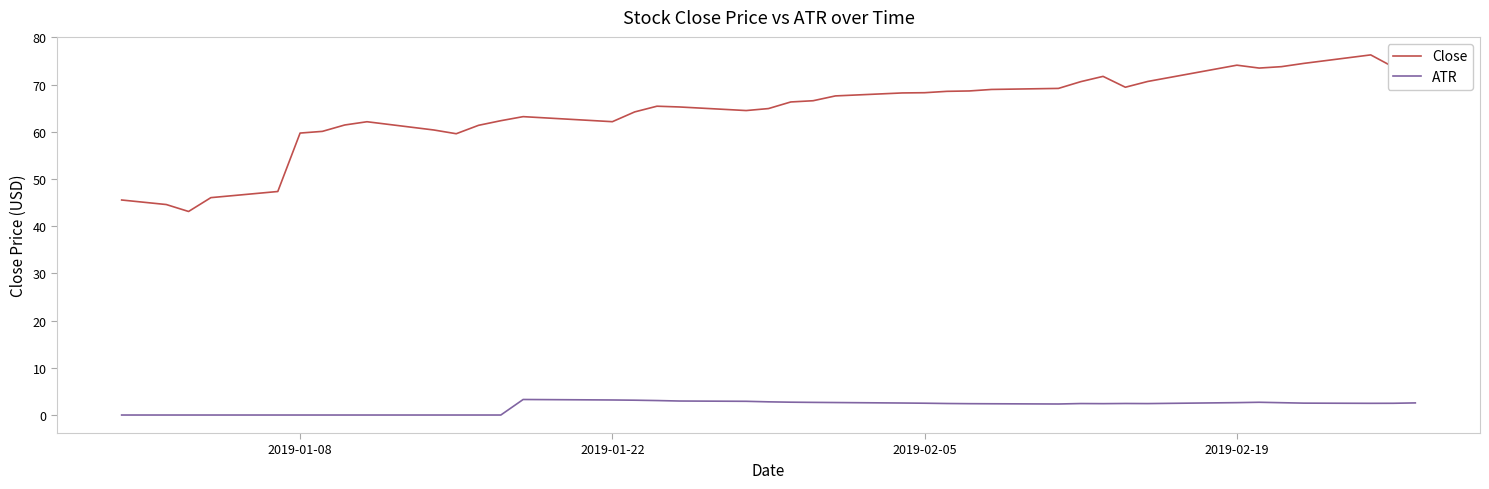

What is the difference between the maximum and minimum values in the Close series?

33.2